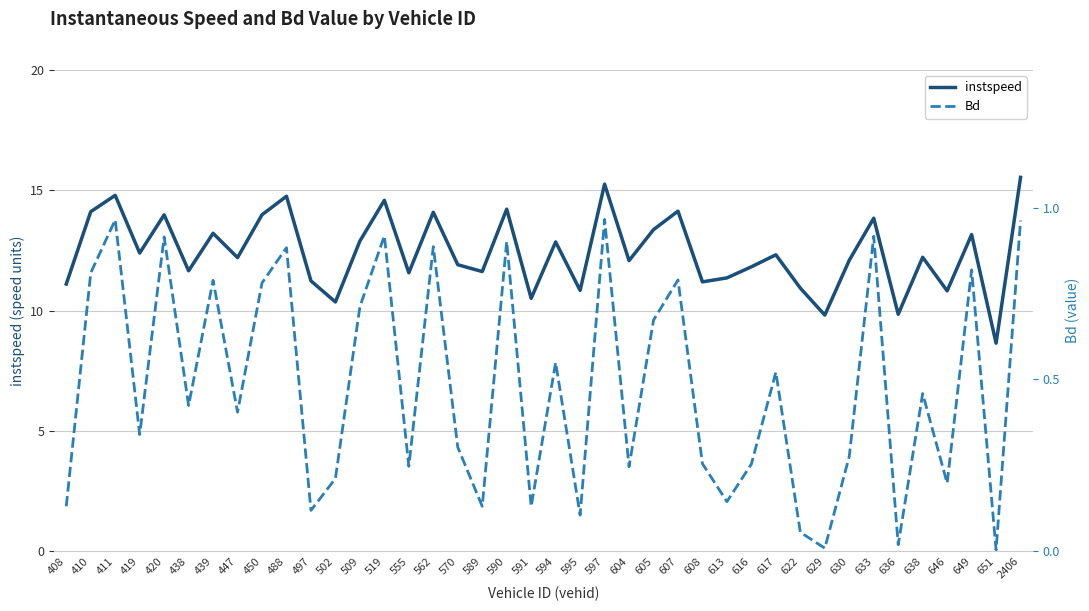

Does the chart have visible grid lines?

Yes